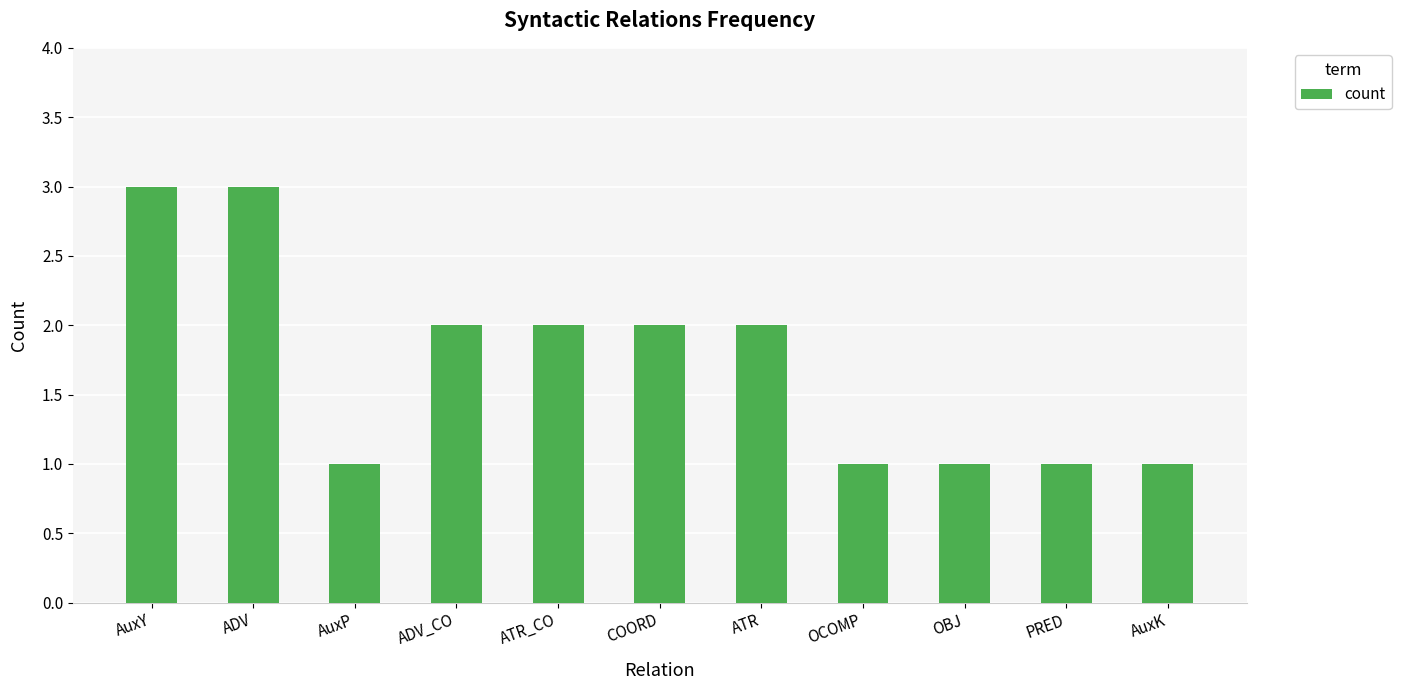

The value at ATR is 2. True or false?

True